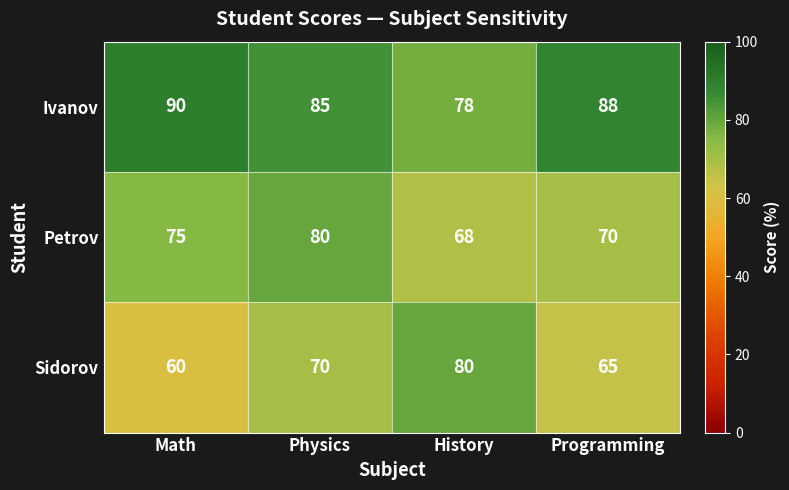

List the series in order of their overall mean, lowest first.

Sidorov, Petrov, Ivanov